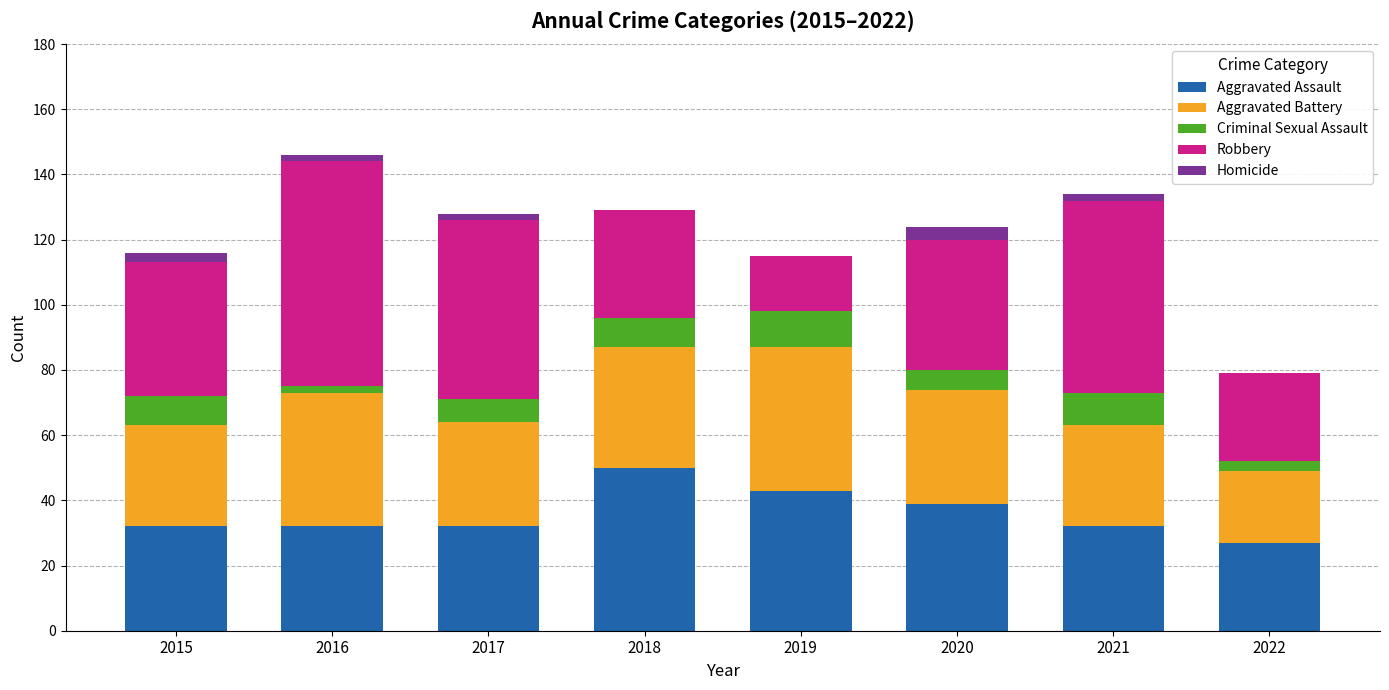

Are the bars horizontal?

No